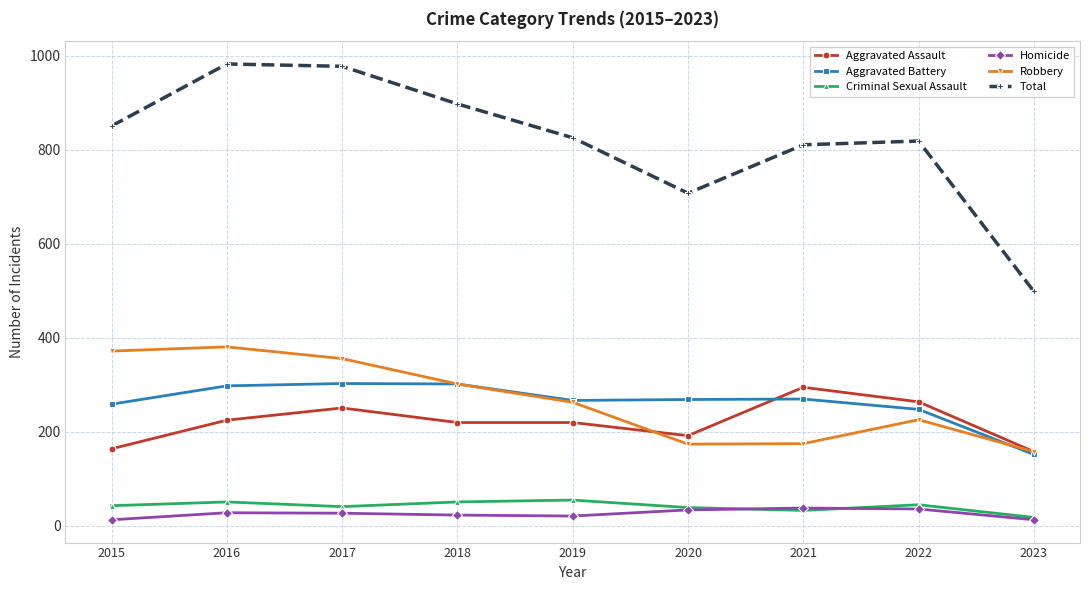

Is it true that Homicide equals 21 at 2019?

True